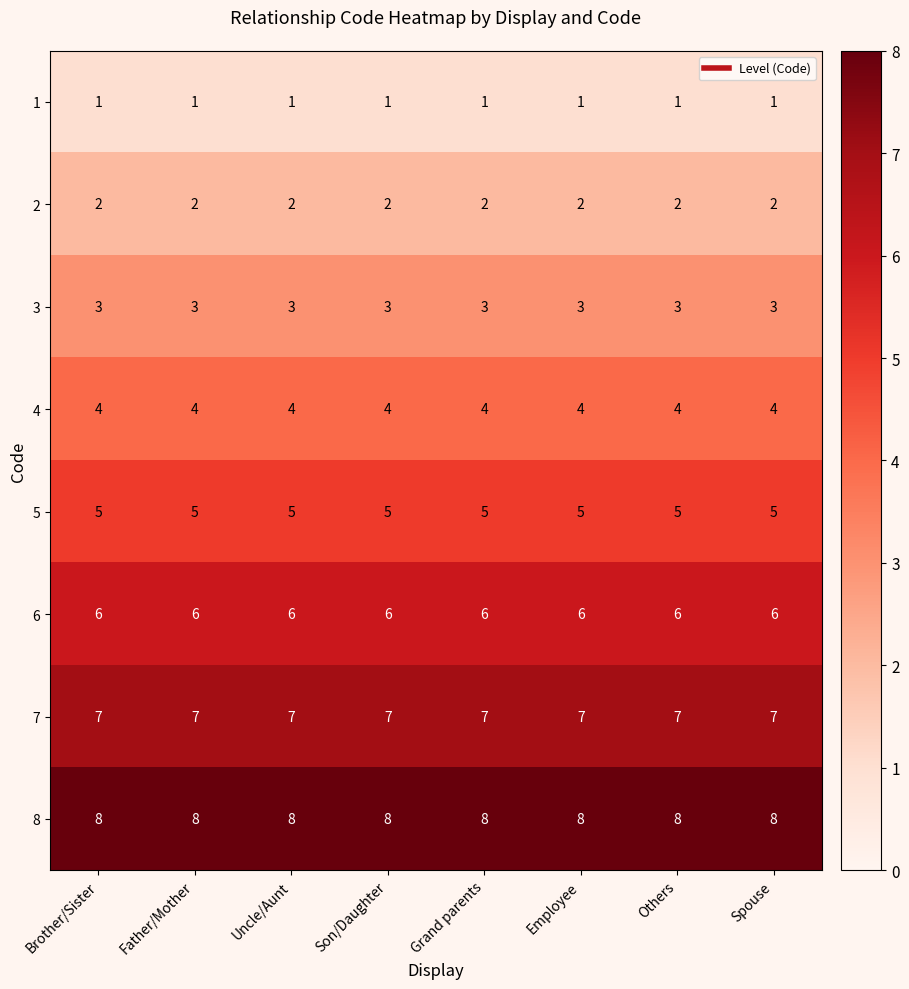

How many data points does each series have?

8